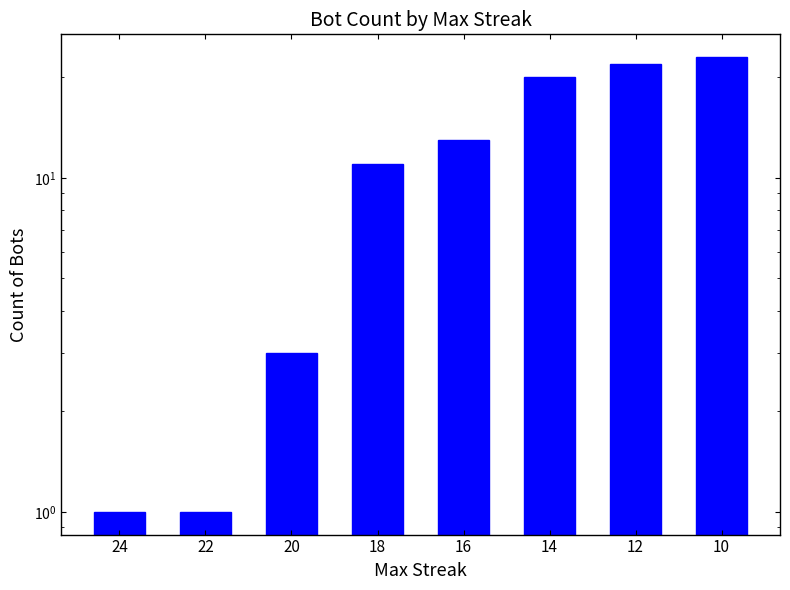

What is the ratio of the value at 16 to the value at 20?

4.3